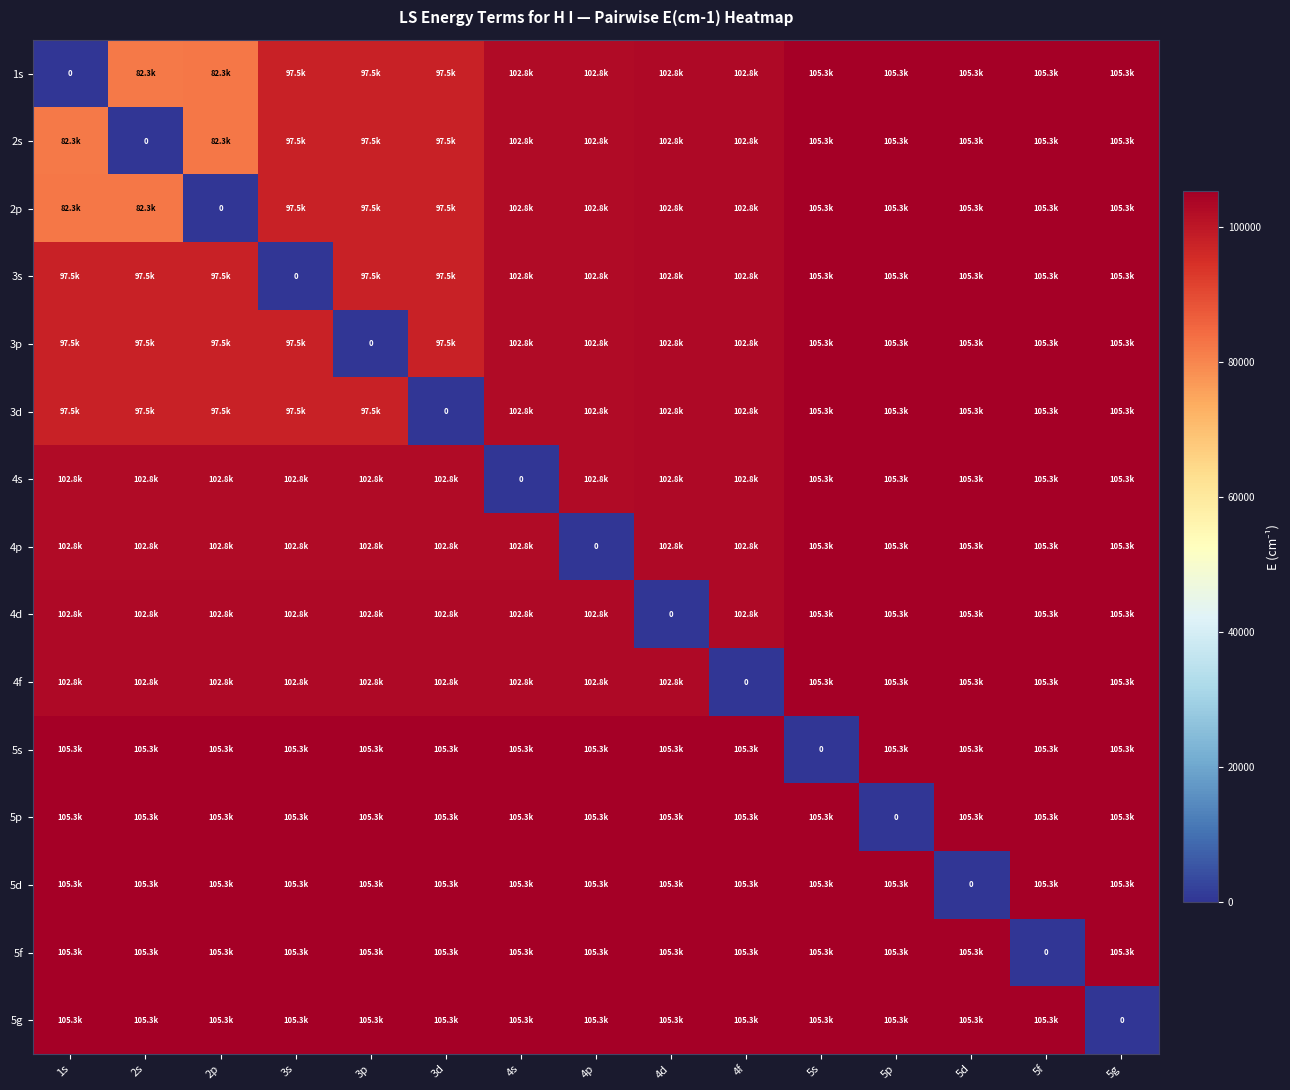

How many values in the 5d series exceed 105291?

14